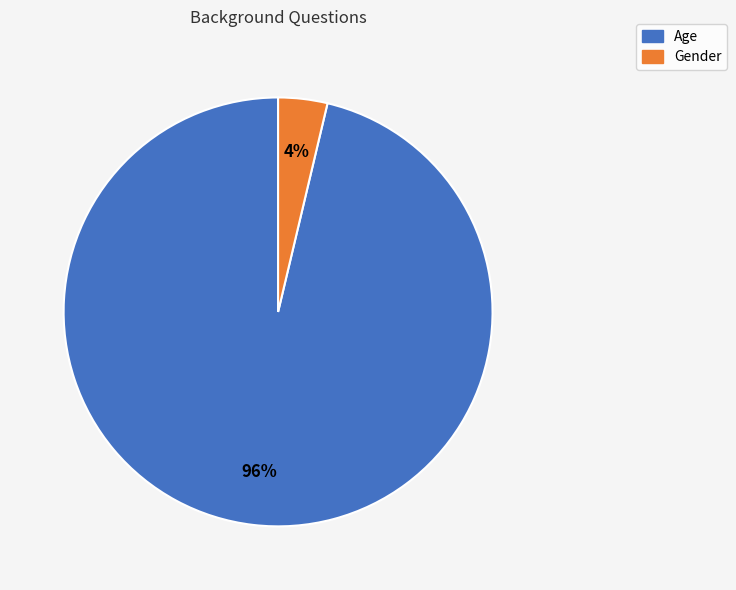

Does Age represent more than half of the total?

Yes